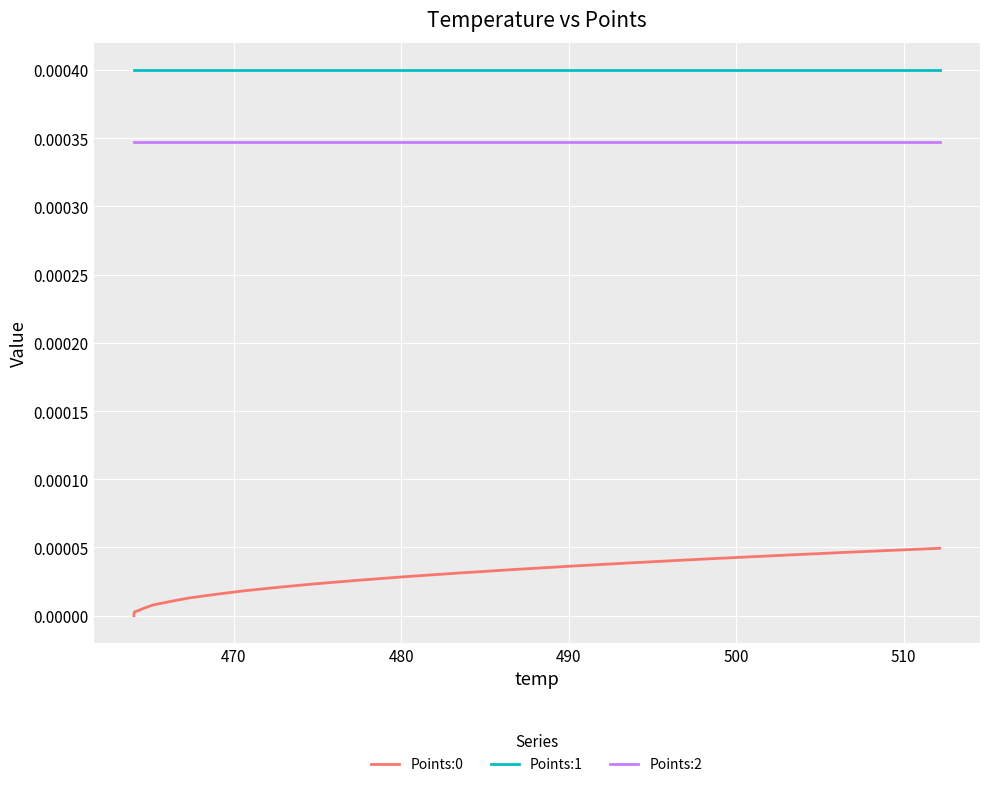

How many categories are shown in the chart?

20